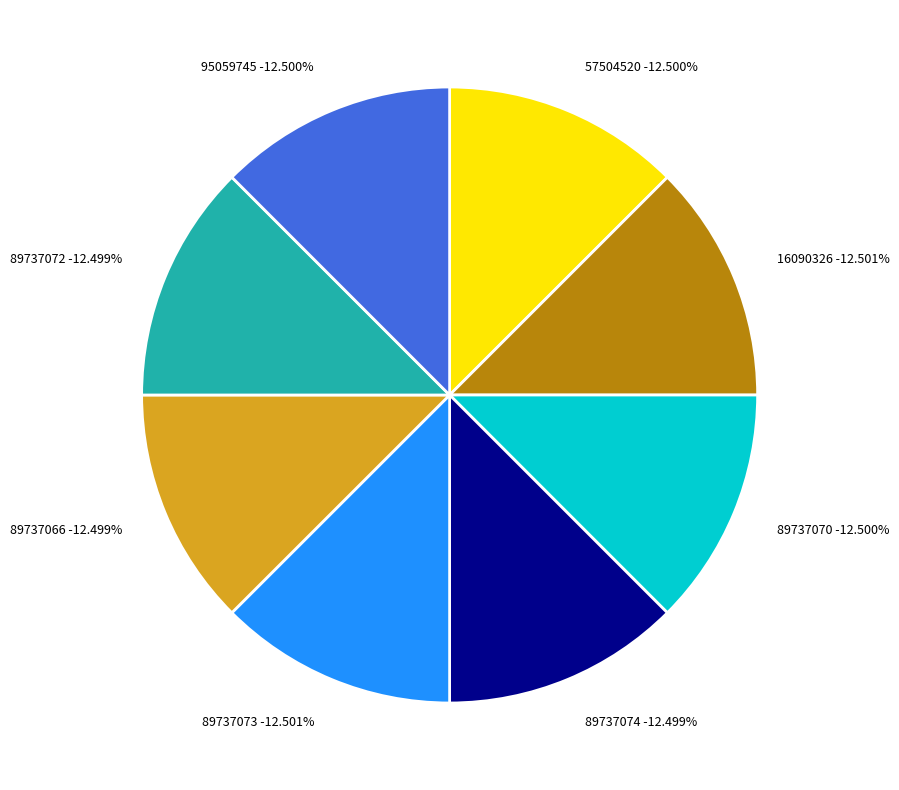

To the nearest percent, what portion does 89737066 represent?

12%